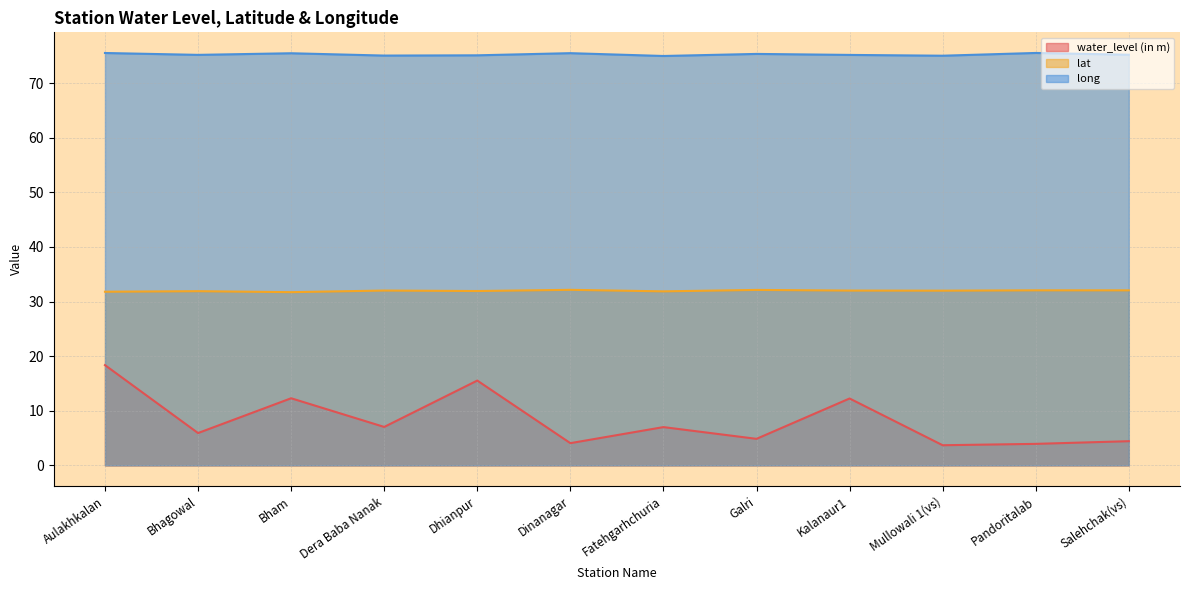

Is the value of long at Fatehgarhchuria greater than the value of water_level (in m) at Bham?

Yes